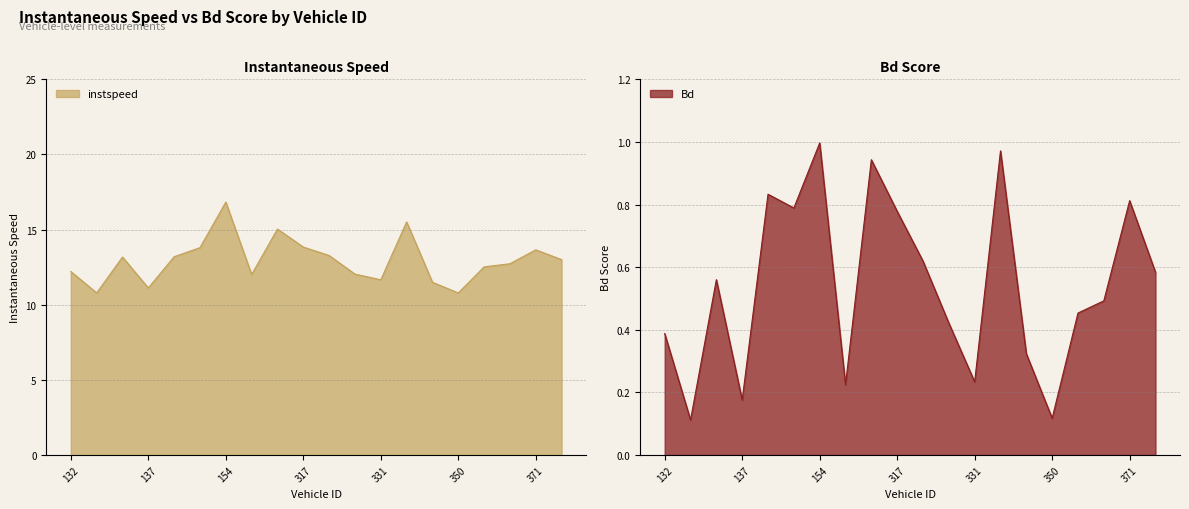

How many data points in instspeed are less than 13?

10